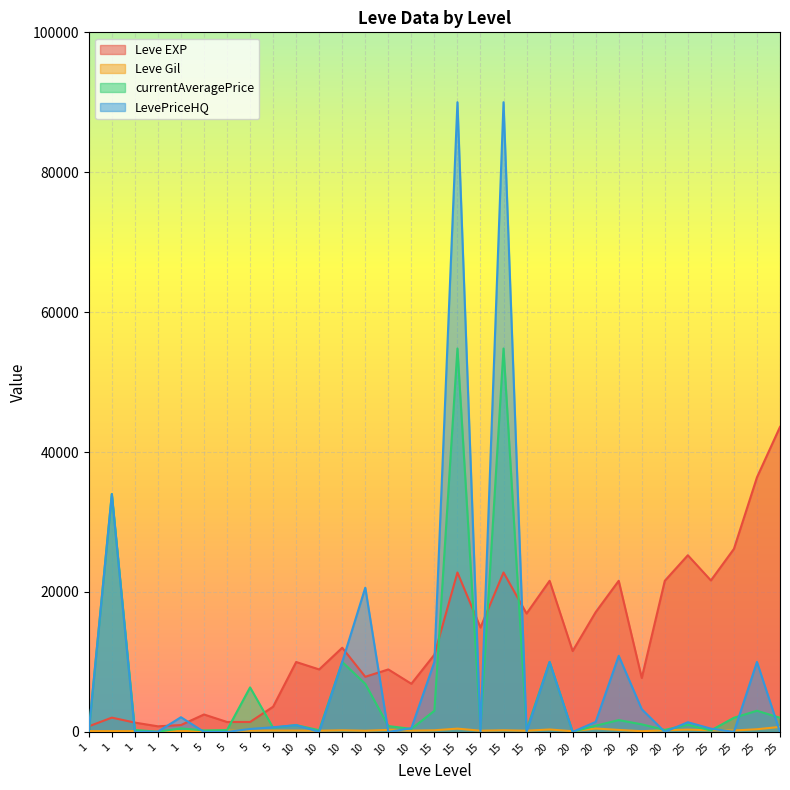

Reading left to right, extract all data points from this chart.

Leve EXP: 800	2040	1330	800	980	2490	1420	1420	3600	9990	8930	12030	7880	8930	6880	11040	22790	14920	22790	16920	21600	11560	17120	21600	7710	21600	25250	21650	26160	36390	43600
Leve Gil: 113	114	114	115	112	139	169	169	191	191	169	230	168	284	175	230	468	172	234	170	344	101	485	281	101	230	326	229	203	379	715
currentAveragePrice: 55	33999	280	25	500	210	263	6363	597	971	237	10000	6871	832	431	3024	54808	500	54808	300	10000	0	887	1687	1080	285	1020	208	2022	3024	2022
LevePriceHQ: 50	33999	0	42	2100	0	0	420	666	971	0	10000	20614	0	521	10000	90010	0	90010	0	10000	0	1428	10875	3240	0	1383	467	0	10000	0